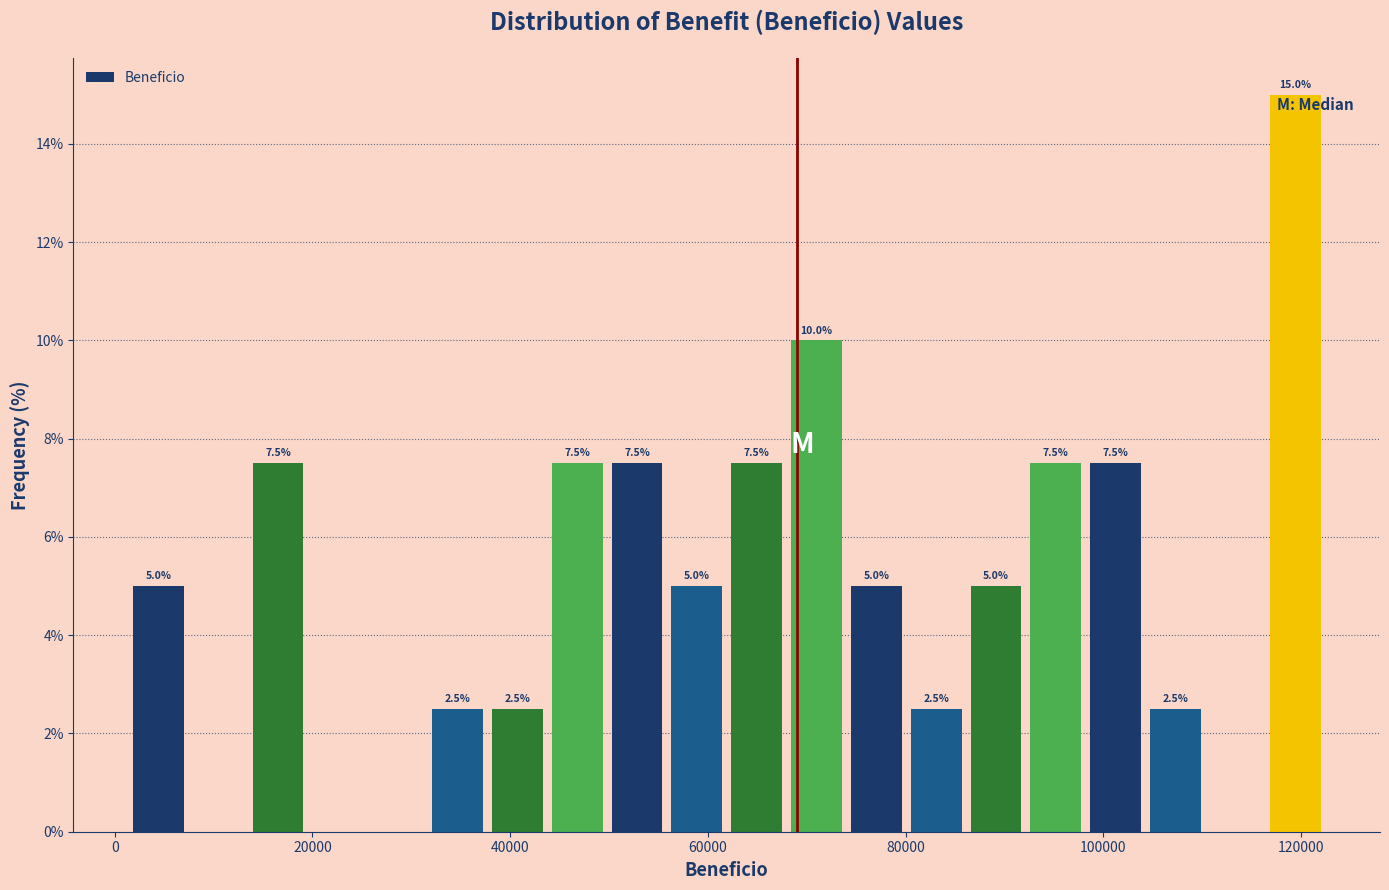

Around what value on the x-axis is the tallest bar? Give the approximate position of its centre, as read against the axis.

120000